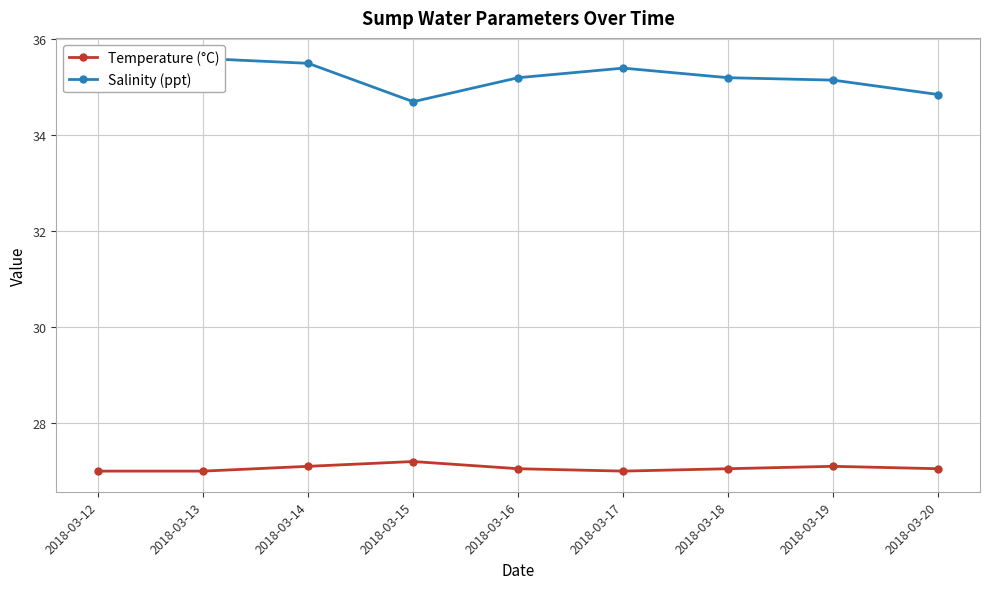

What is the smallest value displayed?

27.0